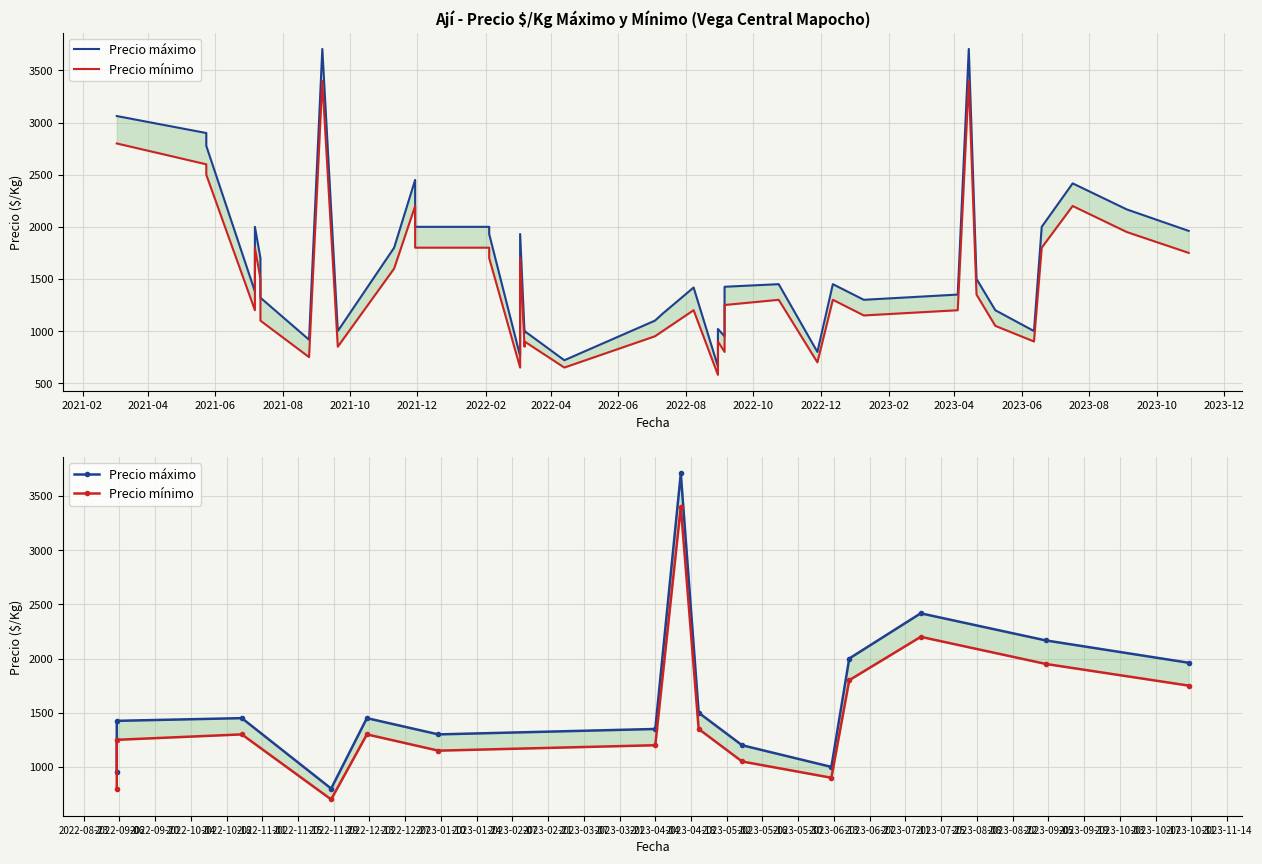

Between 2021-08 and 2022-06, which series saw the biggest shift?

Precio máximo